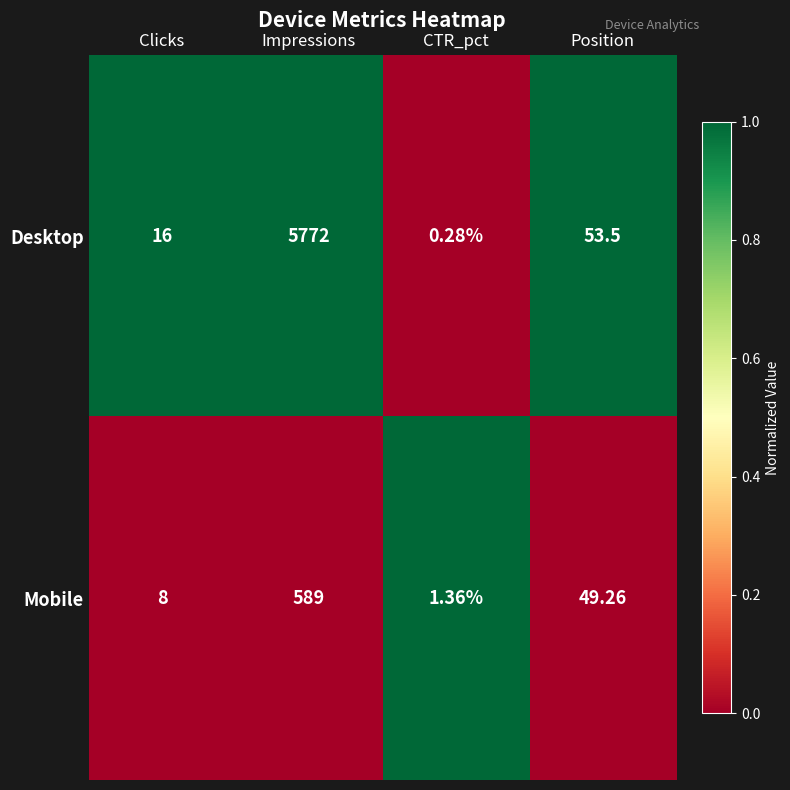

Rank the series at Clicks from highest to lowest value.

Desktop, Mobile